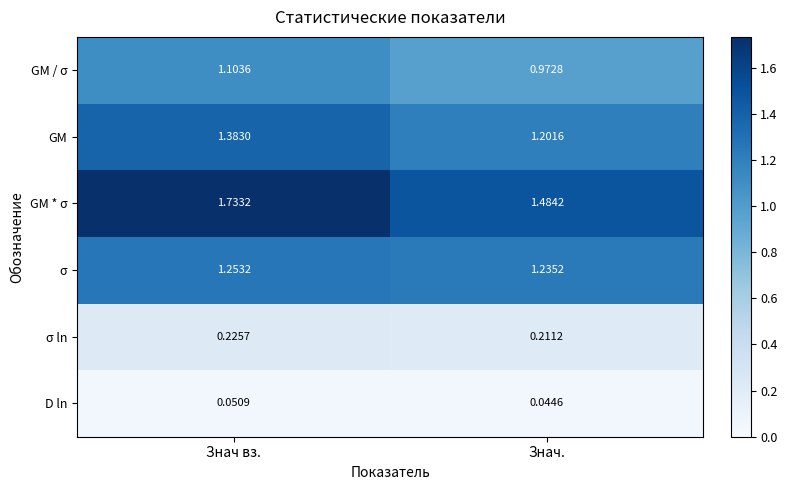

Which series has the widest spread of values?

GM * σ